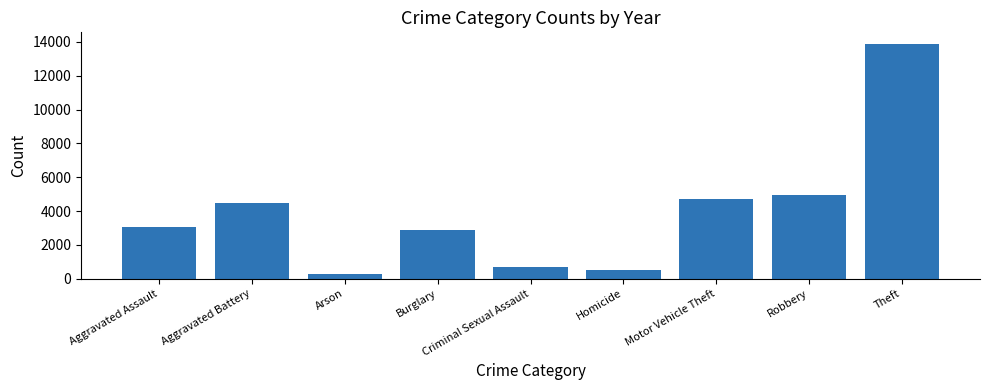

Count the number of categories in the chart.

9